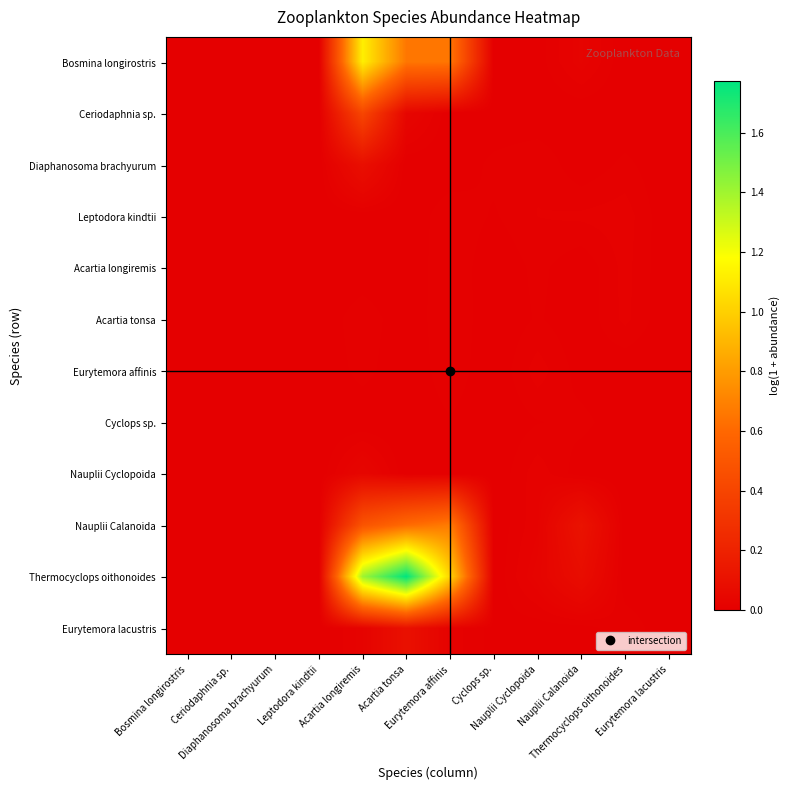

List the series in order of their peak value, lowest first.

Cyclops sp., Acartia tonsa, Acartia longiremis, Eurytemora affinis, Leptodora kindtii, Nauplii Cyclopoida, Diaphanosoma brachyurum, Eurytemora lacustris, Ceriodaphnia sp., Nauplii Calanoida, Bosmina longirostris, Thermocyclops oithonoides